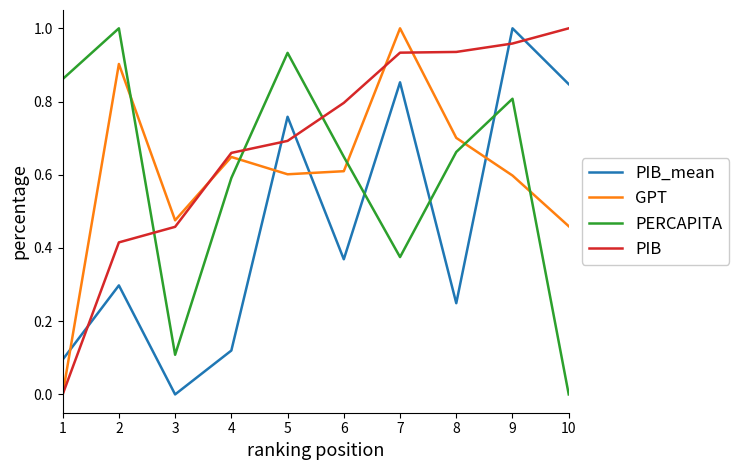

Is it true that PIB_mean equals 0.9 at 7?

True